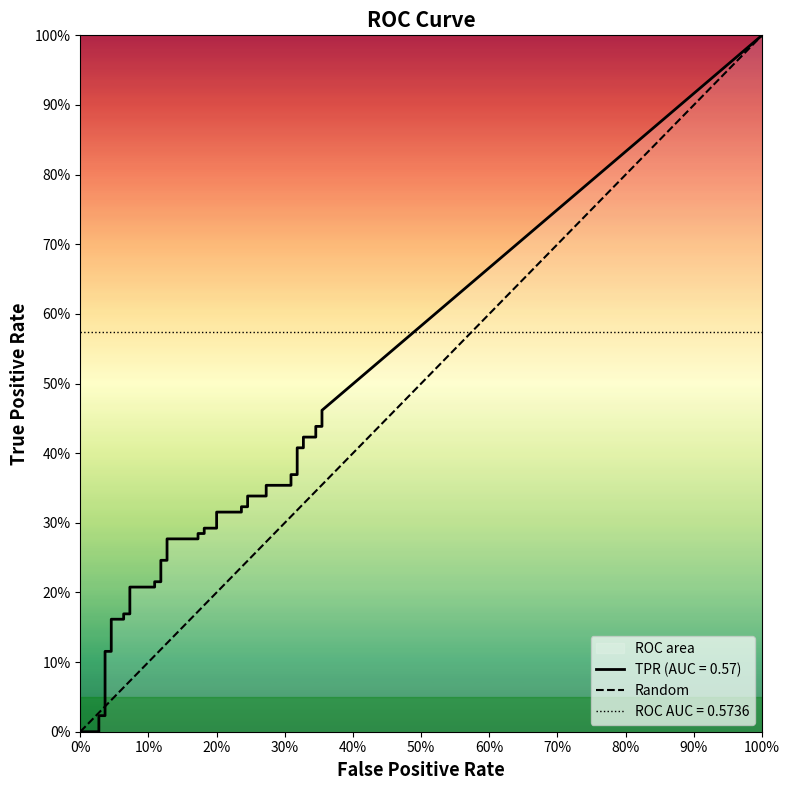

Between 100% and 0%, which is larger?

100%